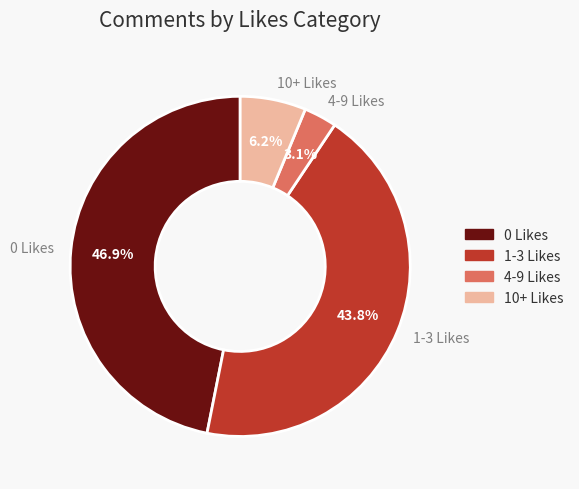

To the nearest percent, what is the average slice percentage?

25%